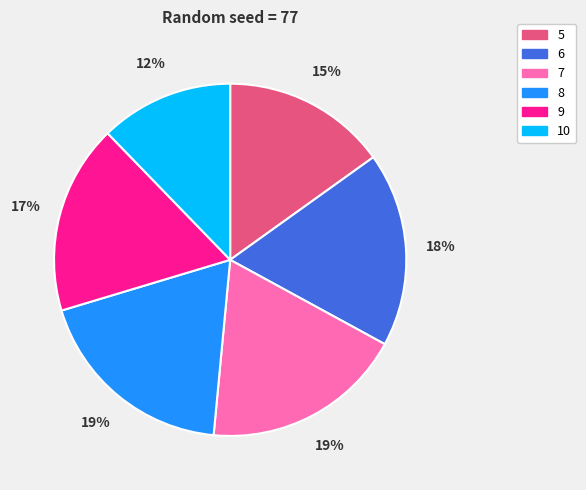

To the nearest percent, what is the difference between the 5 and 6 slice percentages?

3%